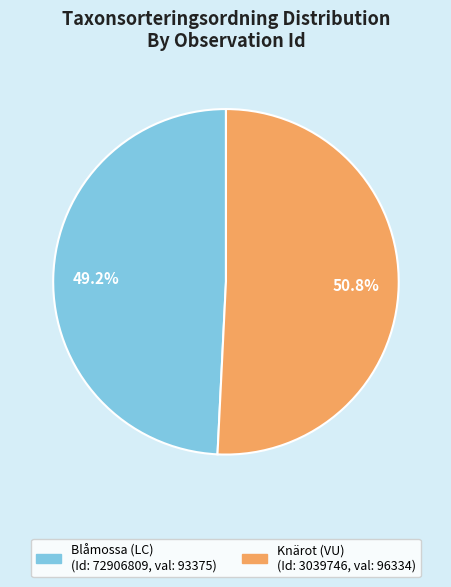

Is there any slice that represents more than half of the pie?

Yes